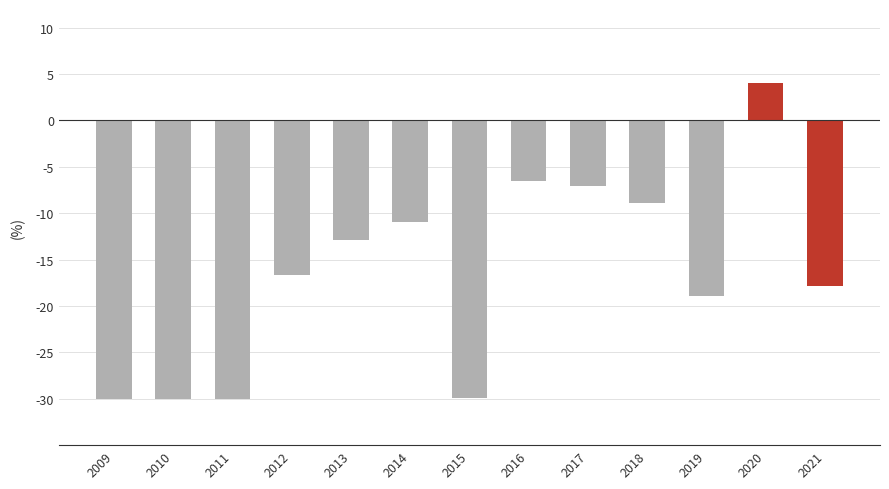

What is the value of the 9th bar from the left?

-7.0